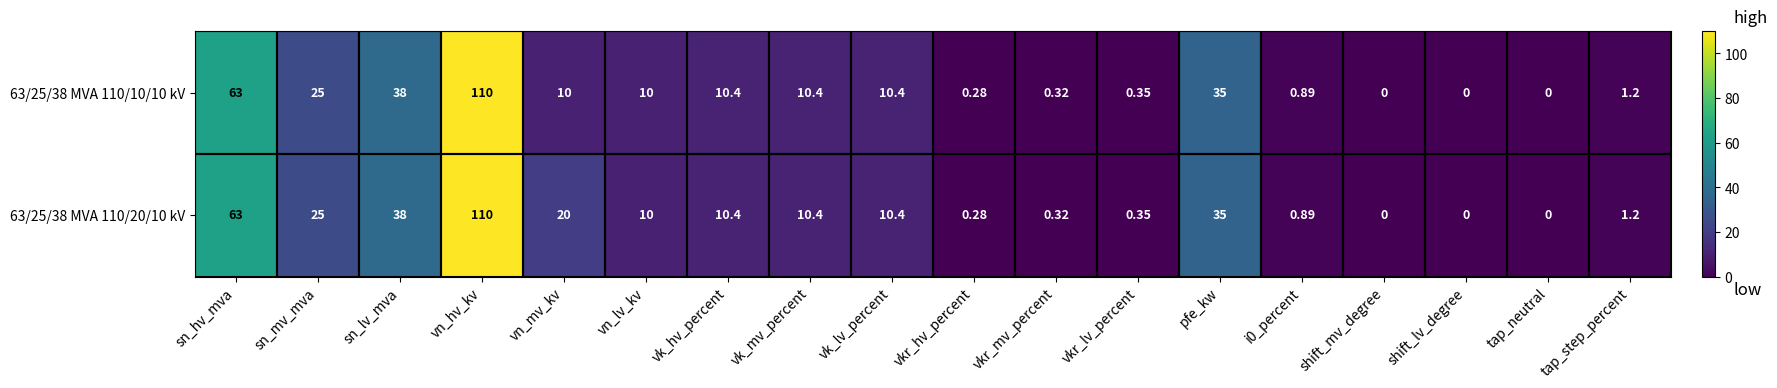

Which category has the highest value in the 63/25/38 MVA 110/20/10 kV series?

vn_hv_kv